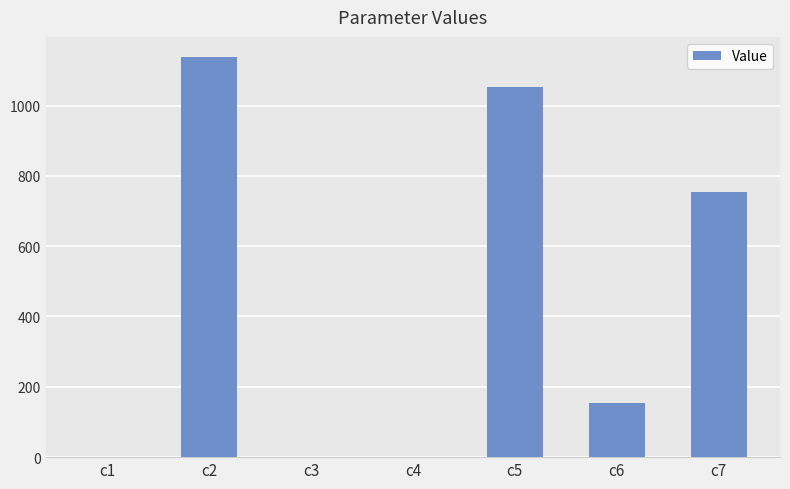

At which category does the chart reach its peak across all series?

c2